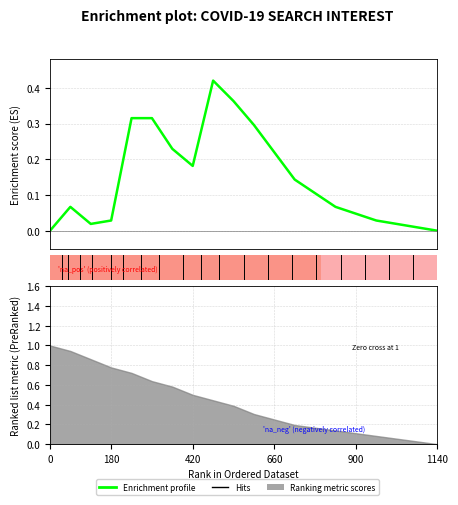

What is the difference between the maximum and minimum values?

0.4